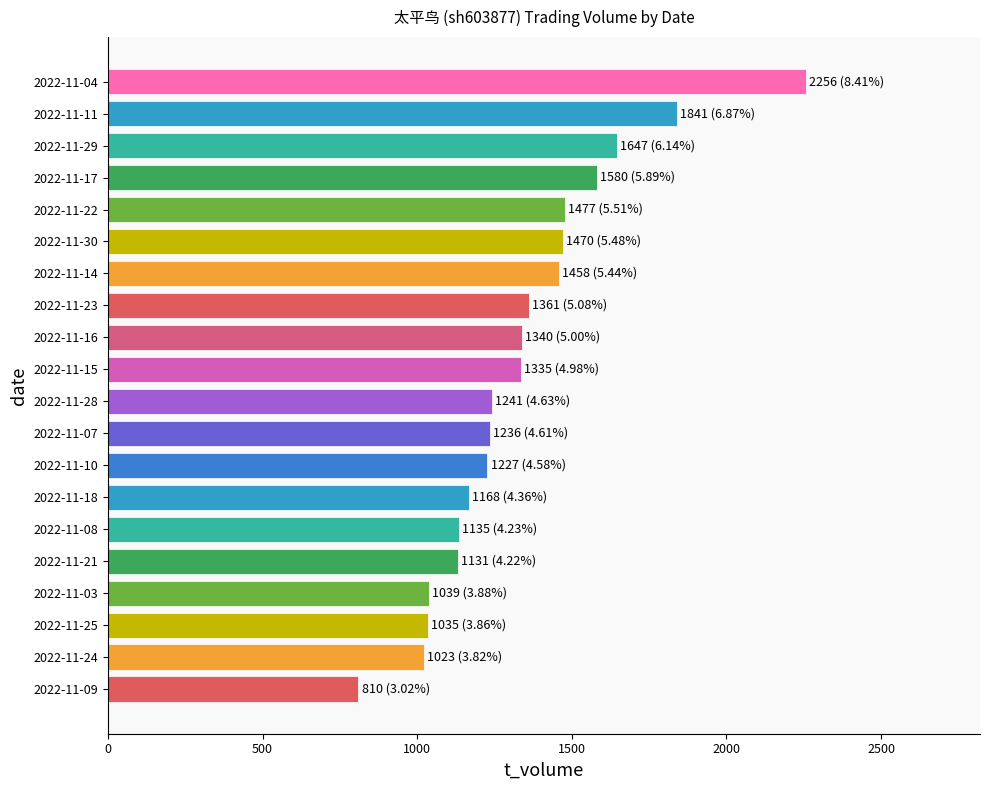

What value does the data have at 2022-11-18, to the nearest 50?

1150